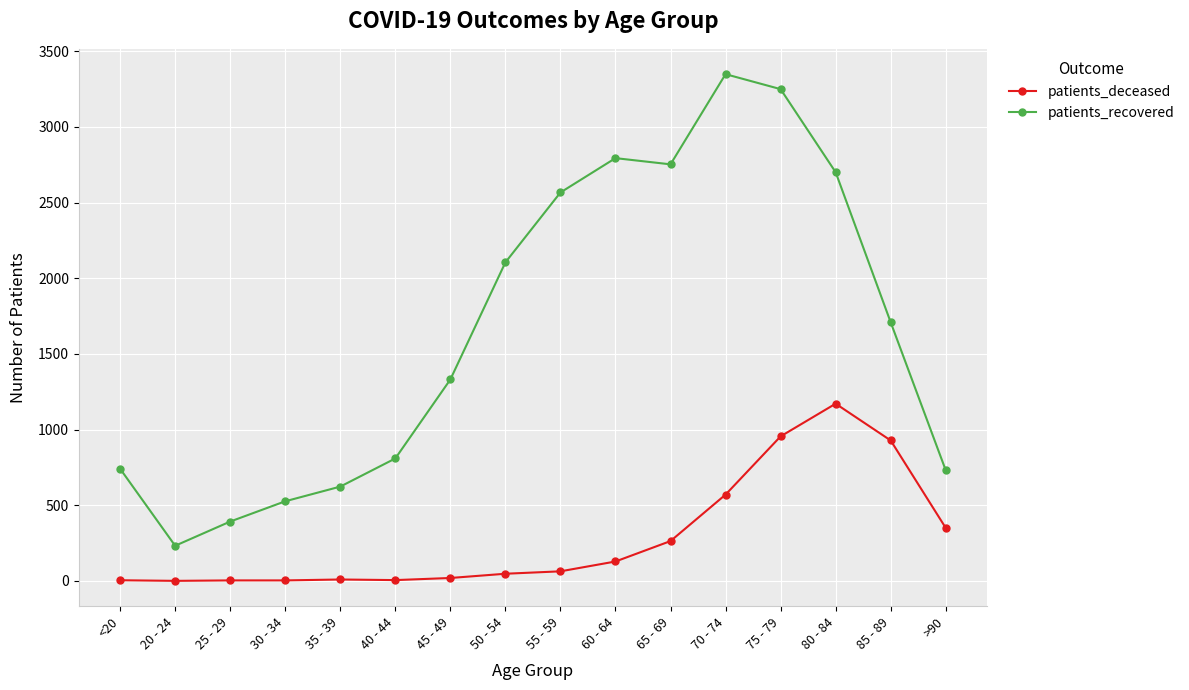

What is the sum of all patients_deceased values?

4518